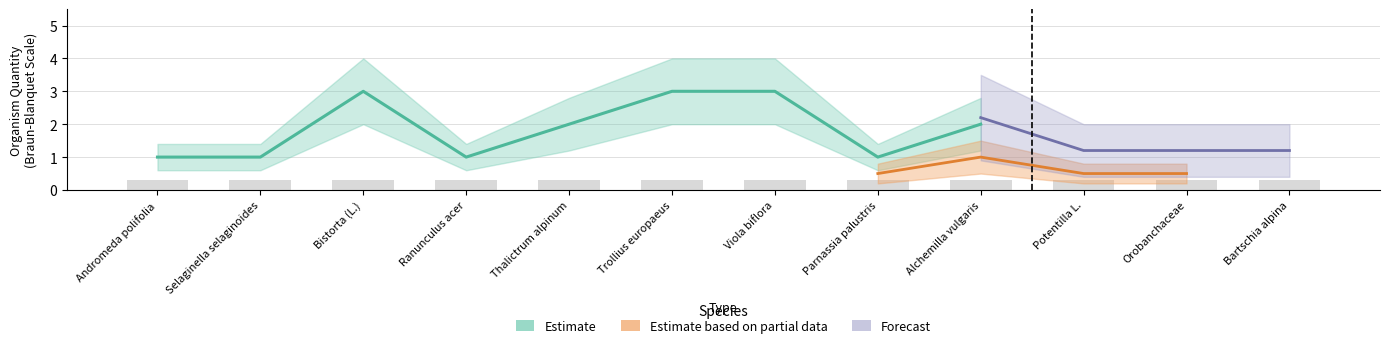

Does the chart contain stacked bars?

No